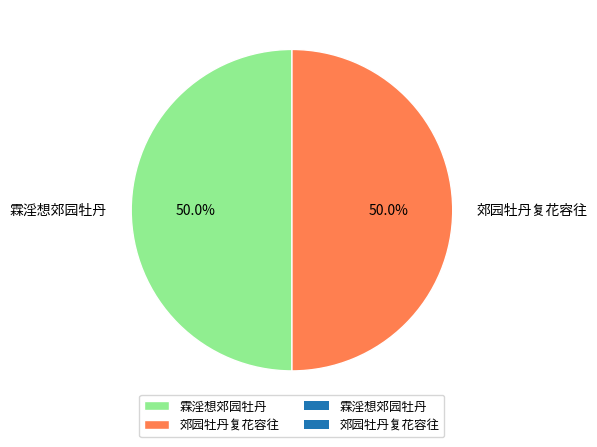

What is the ratio of the value at 郊园牡丹复花容往 to the value at 霖淫想郊园牡丹?

1.0